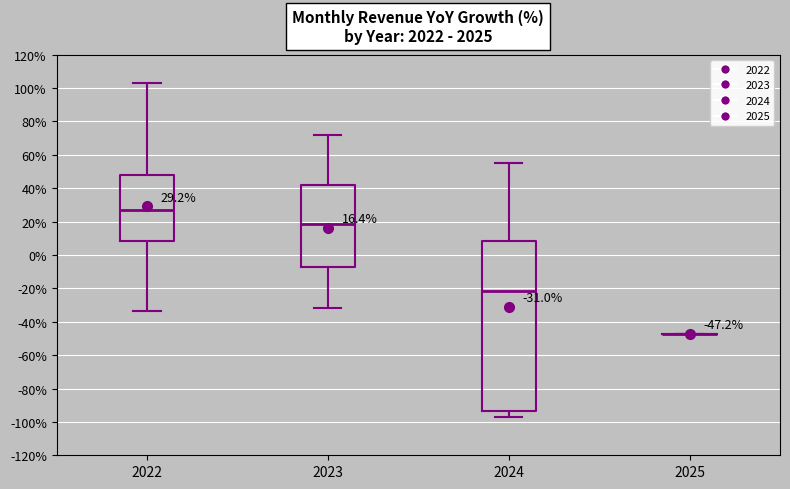

Which box is the tallest, from its lower edge to its upper edge?

2024